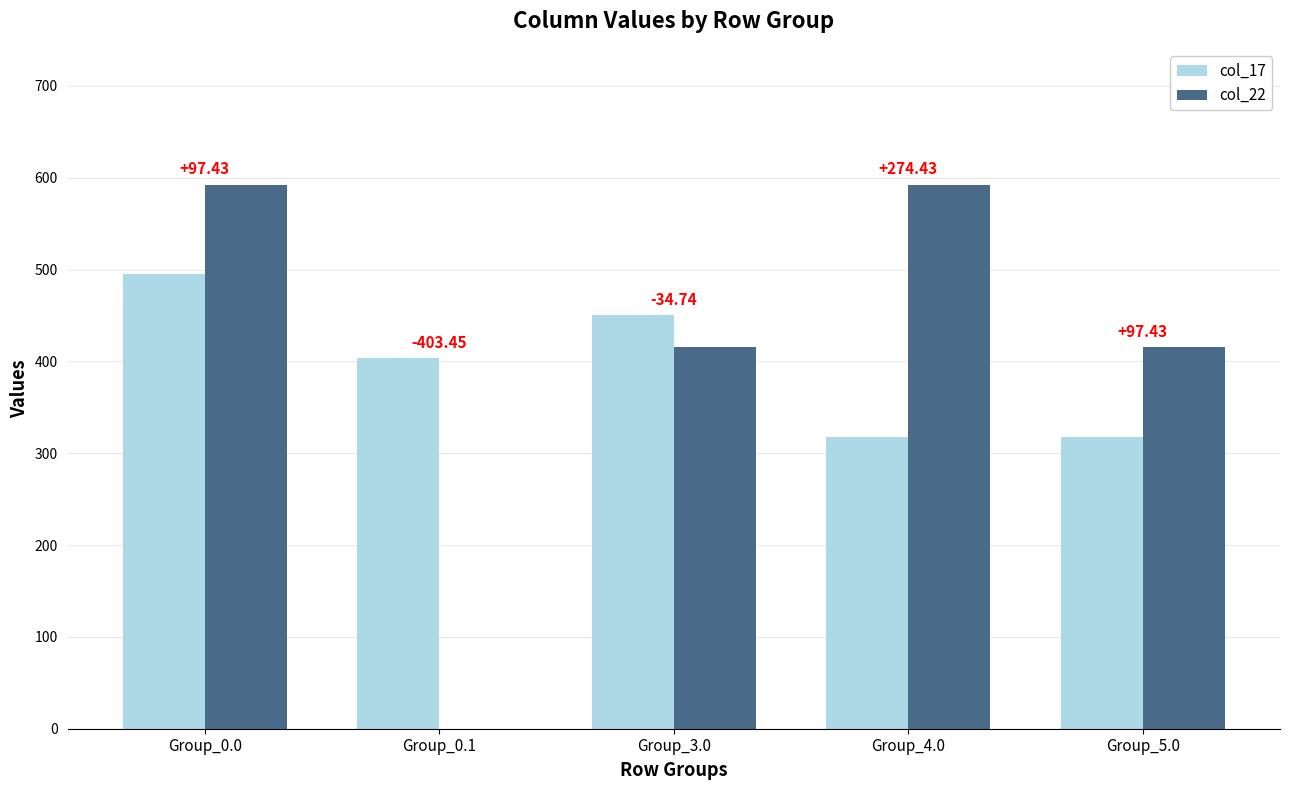

What are all the series names shown in the legend?

col_17, col_22